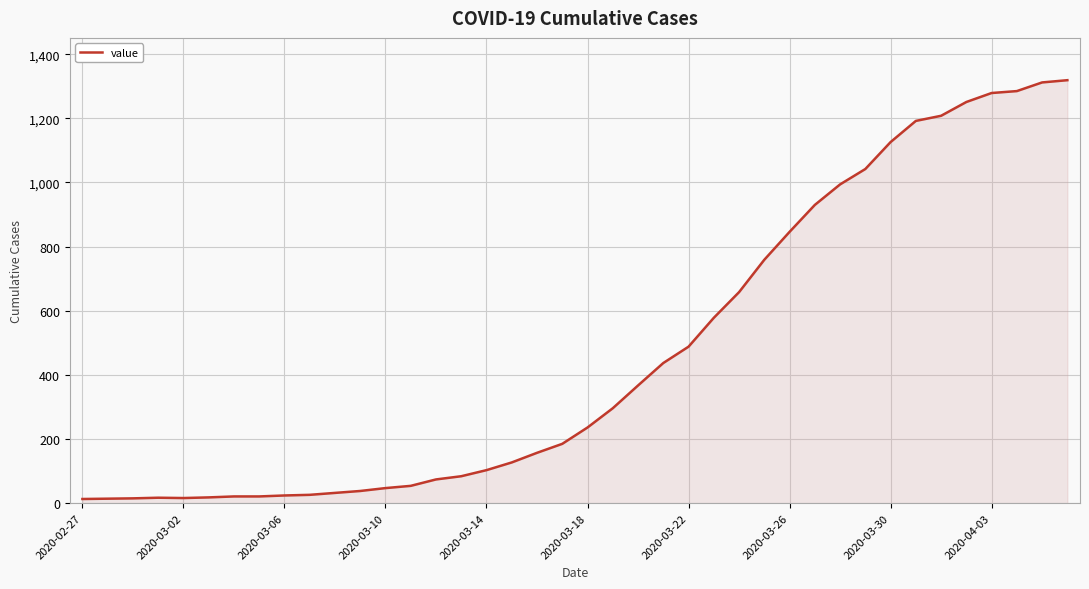

What is the greatest value displayed?

1319